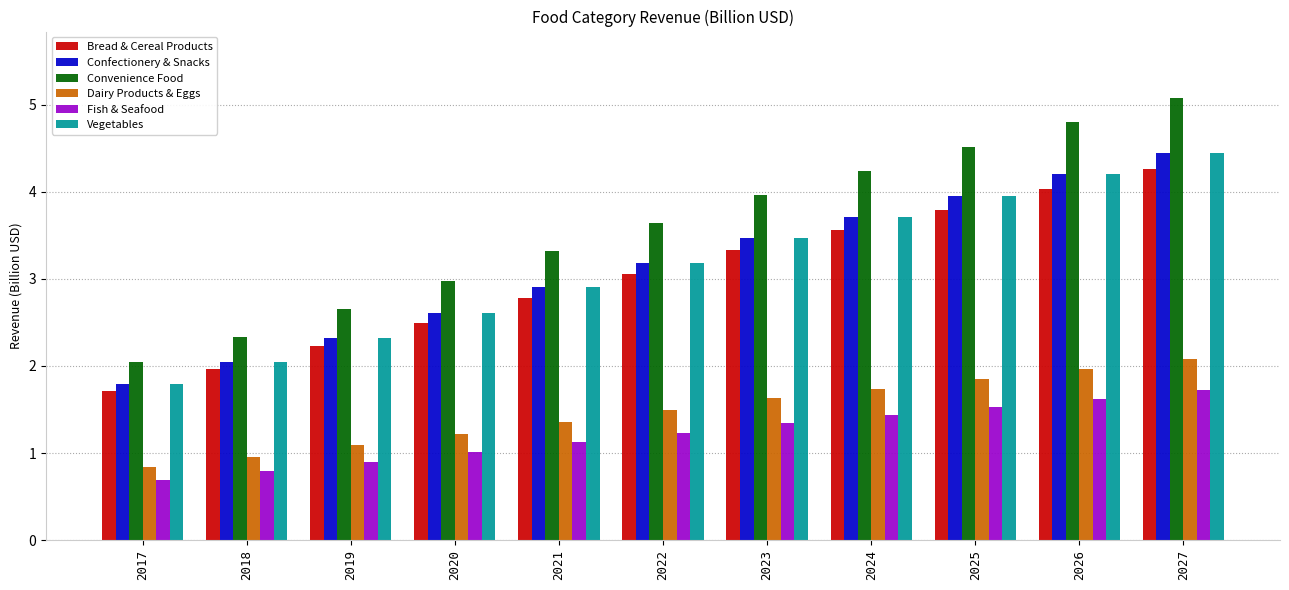

Is it true that Convenience Food equals 3.1 at 2017?

False